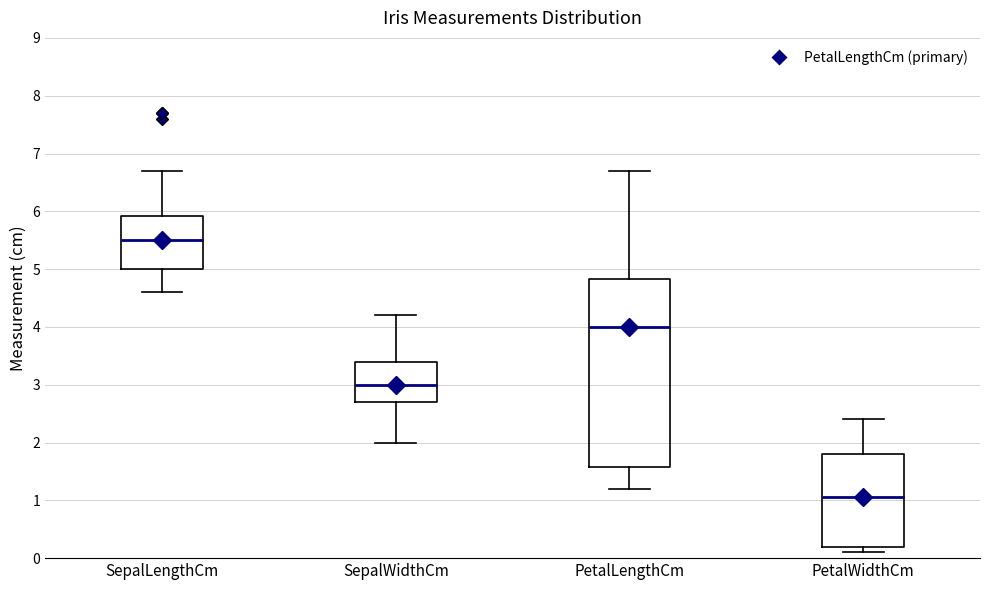

Where is the upper edge of the box for PetalLengthCm on the y-axis? The values are not printed on the chart, so give them approximately, as read against the axis.

4.8